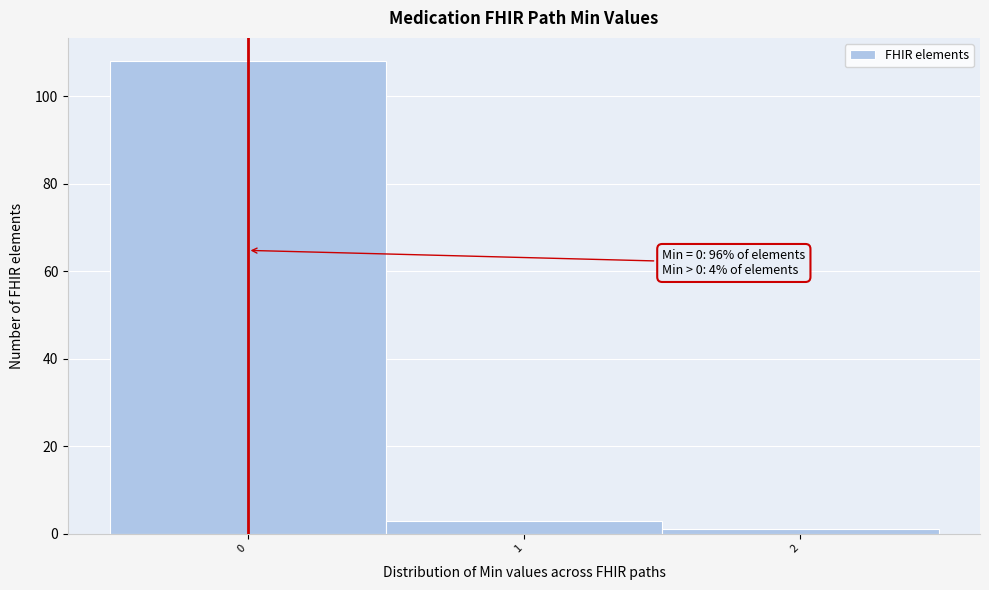

Which range on the x-axis has the tallest bar?

-0.5 to 0.5